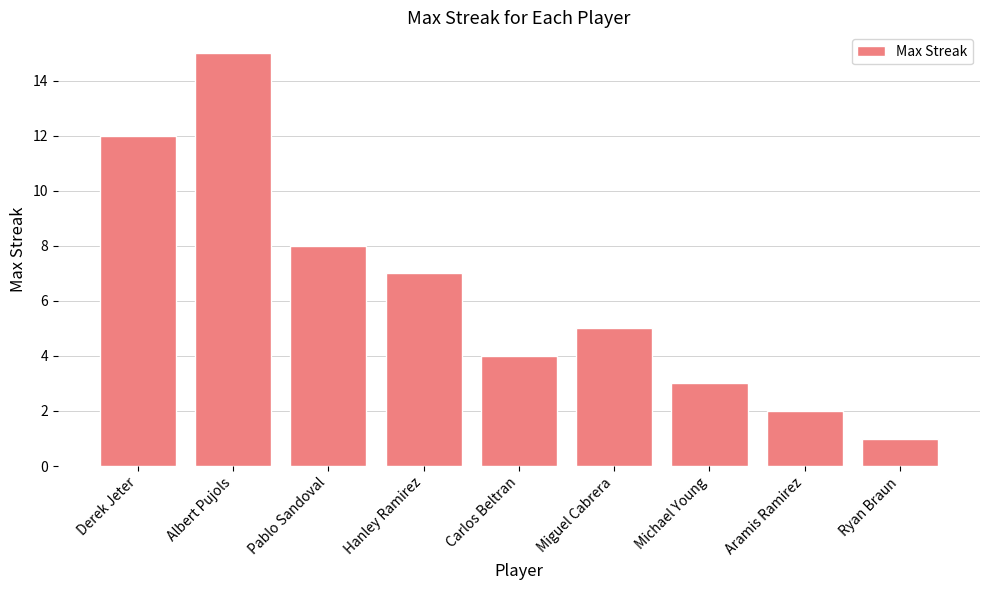

List the labels in order of value, smallest first.

Ryan Braun, Aramis Ramirez, Michael Young, Carlos Beltran, Miguel Cabrera, Hanley Ramirez, Pablo Sandoval, Derek Jeter, Albert Pujols